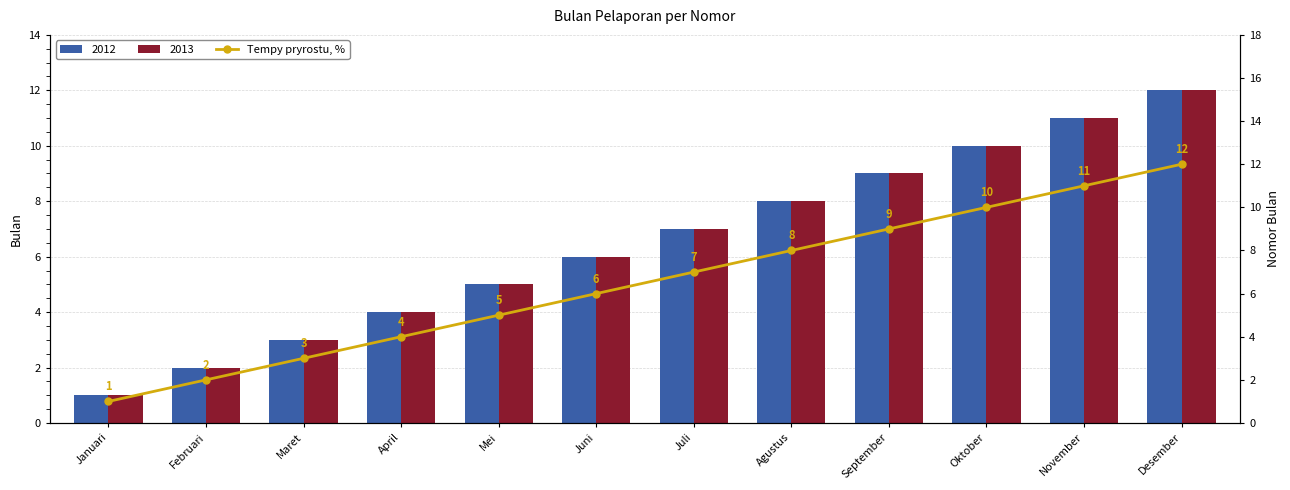

Rank the categories by value from lowest to highest.

Januari, Februari, Maret, April, Mei, Juni, Juli, Agustus, September, Oktober, November, Desember